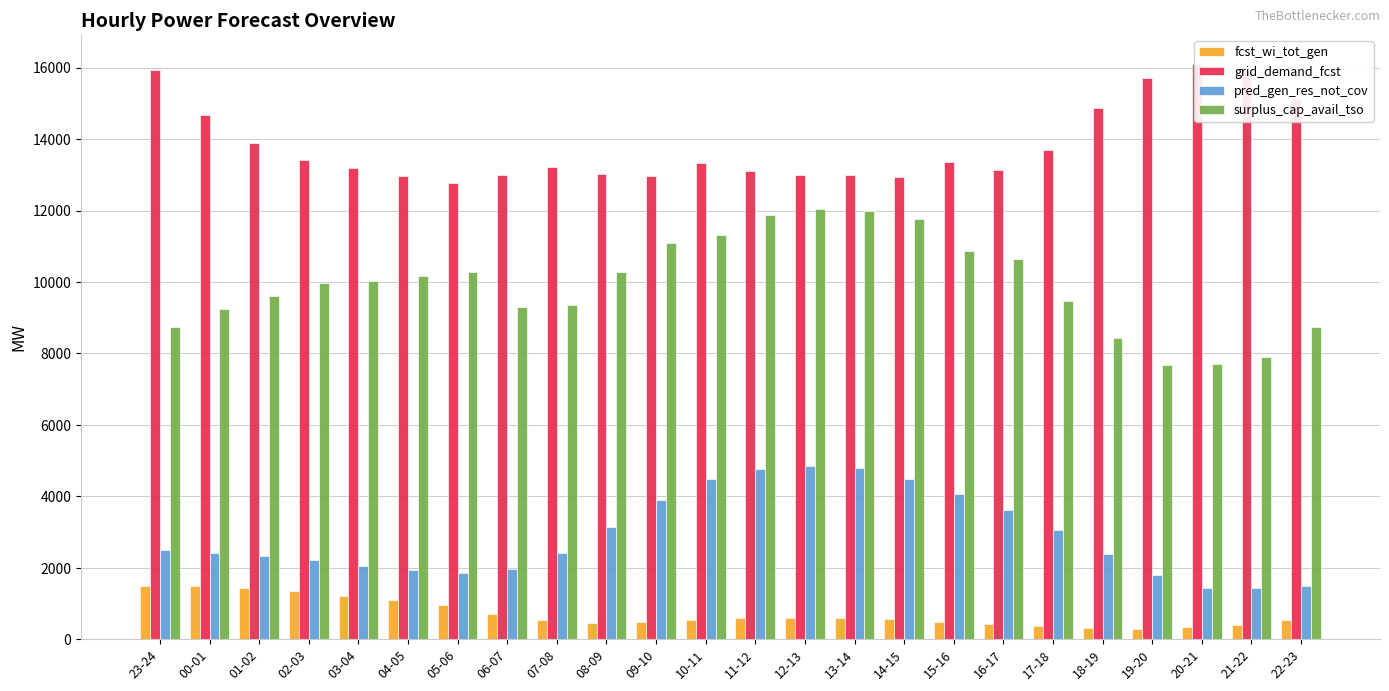

How many values in the surplus_cap_avail_tso series exceed 10035?

11